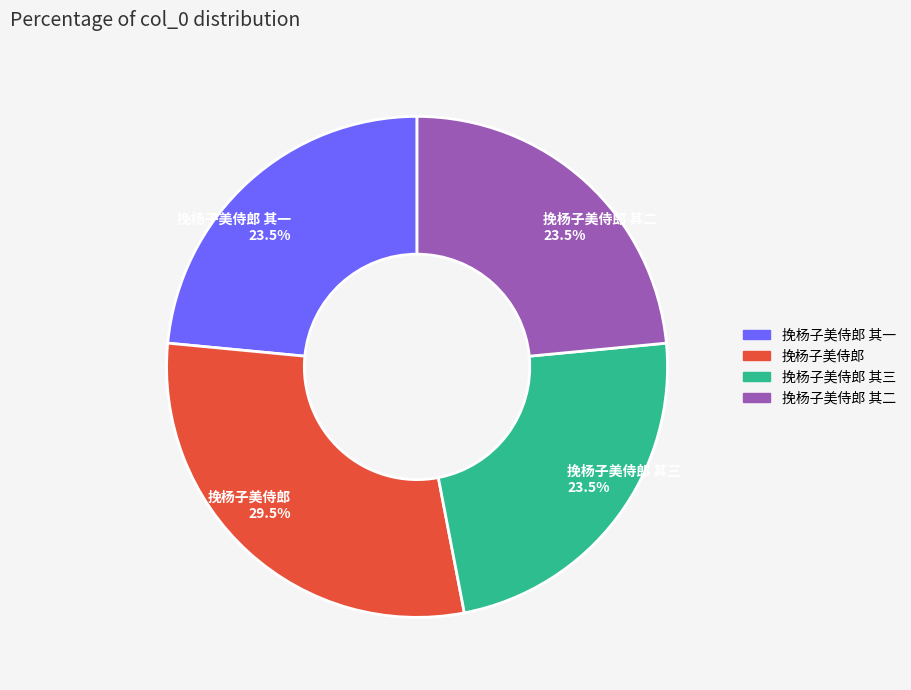

To the nearest percent, what is the difference between the largest and smallest slice percentages?

6%